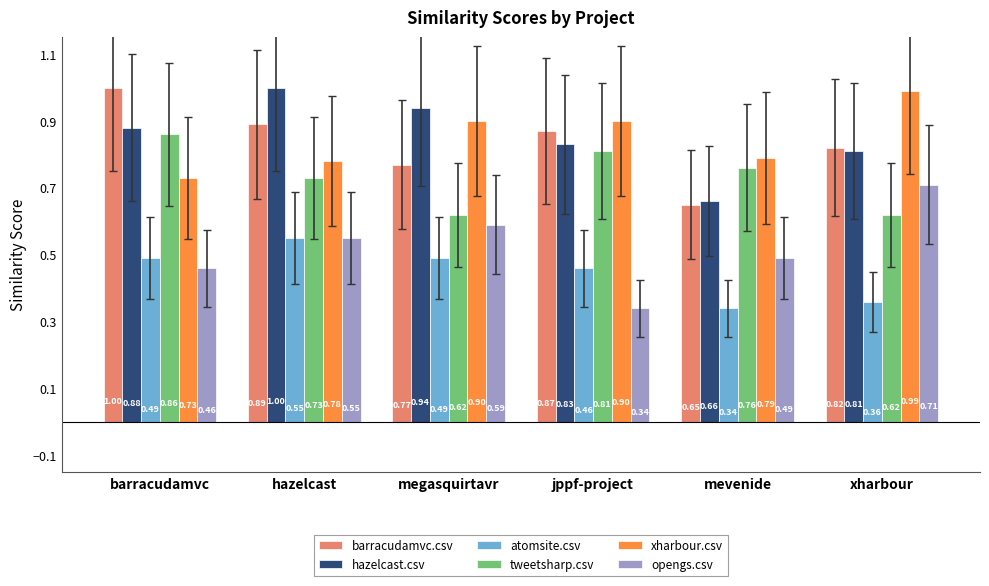

The tweetsharp.csv series shows 1.0 at megasquirtavr. True or false?

False